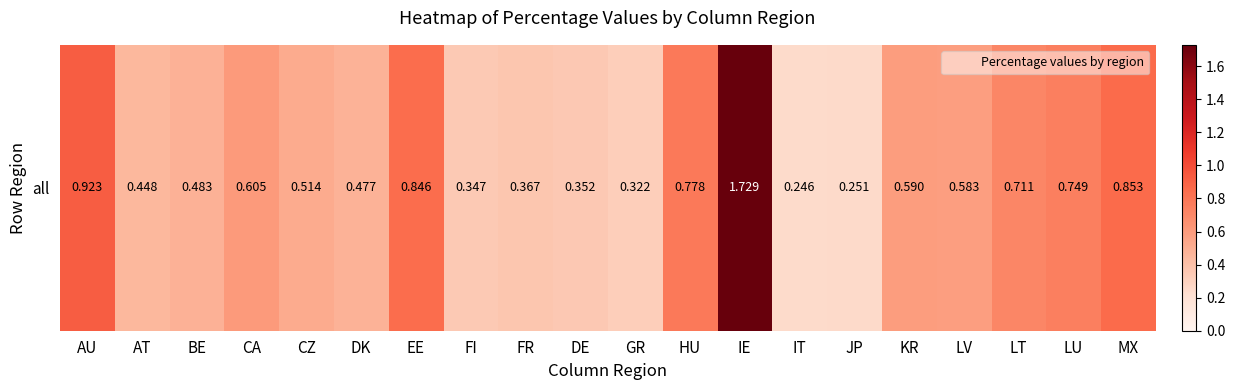

The value at LV is 0.6. True or false?

True